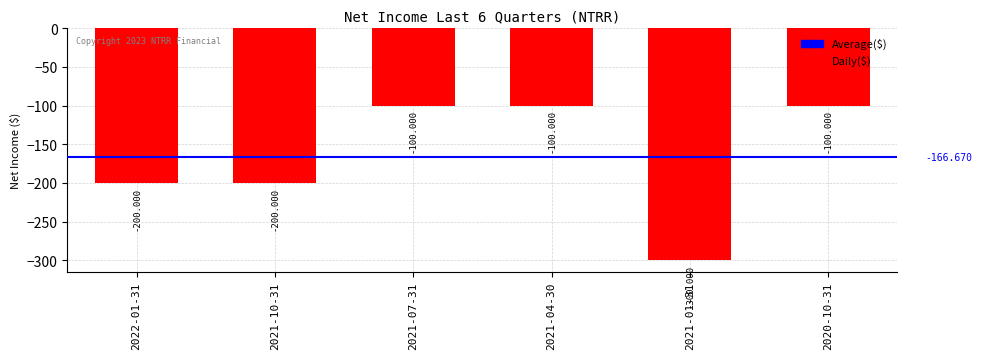

At which category does the chart reach its peak across all series?

2021-07-31